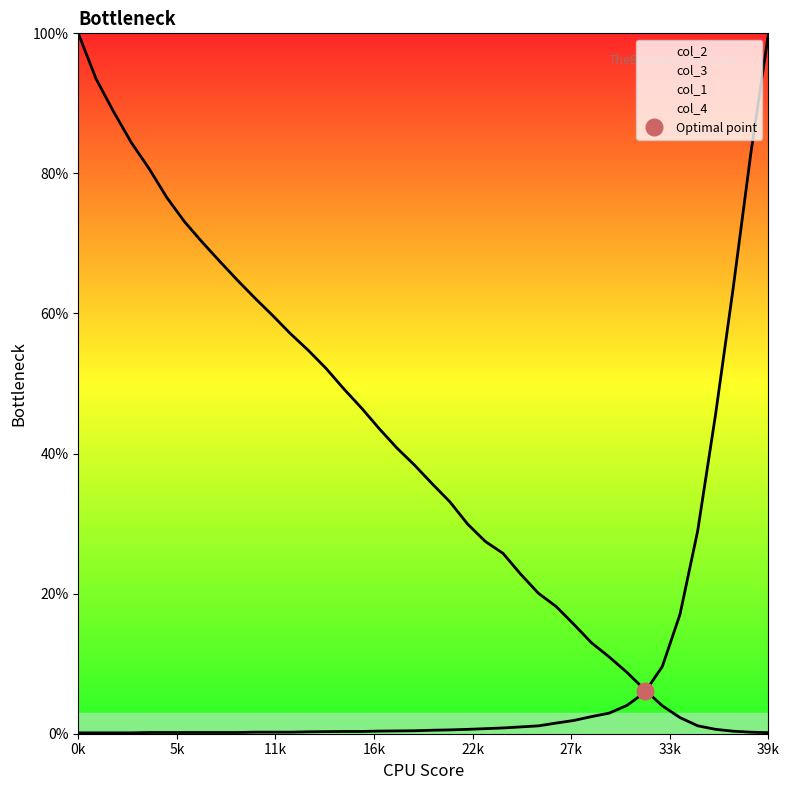

The value of col_3 at 28001 is 1.9. True or false?

True